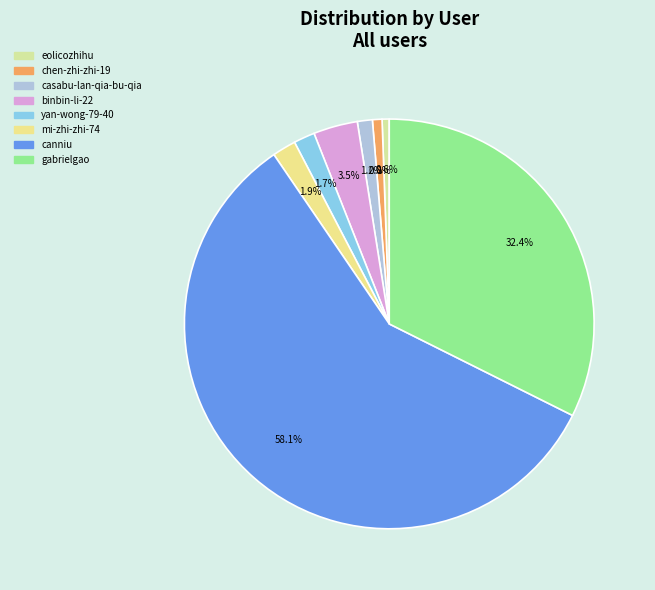

To the nearest percent, what percentage of the pie is casabu-lan-qia-bu-qia?

1%